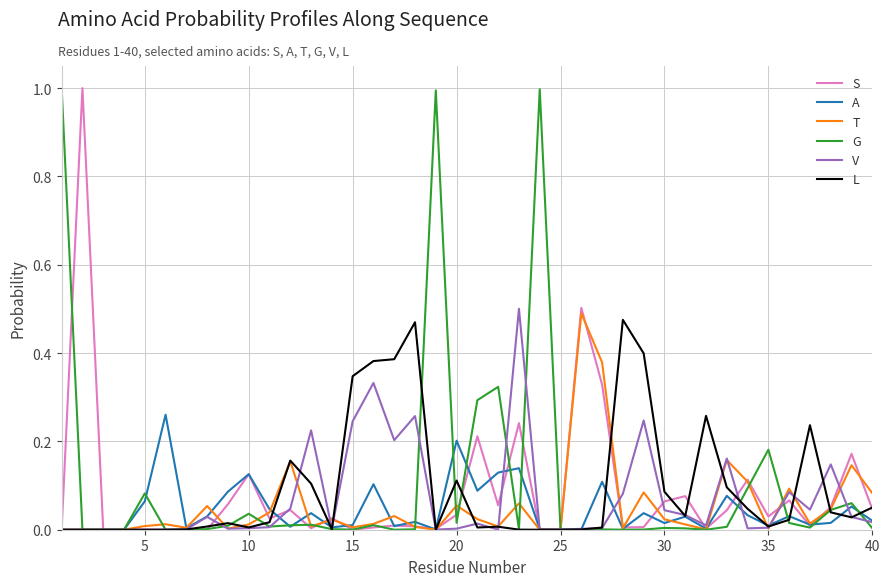

How many intersections are there between A and L?

11